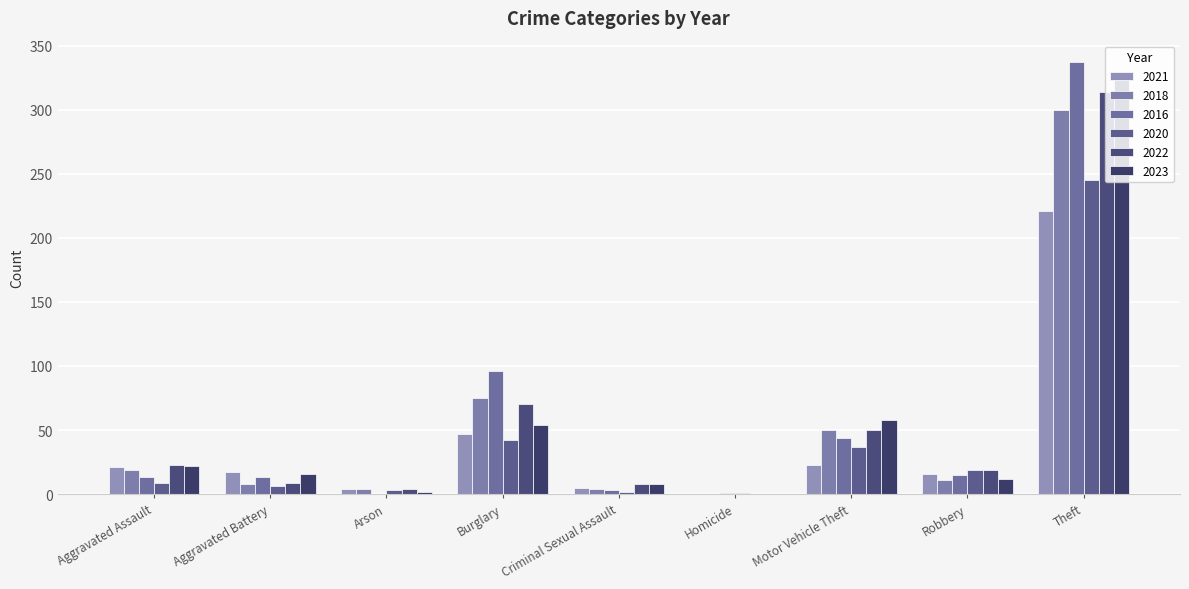

How many positive values does the 2021 series have?

8